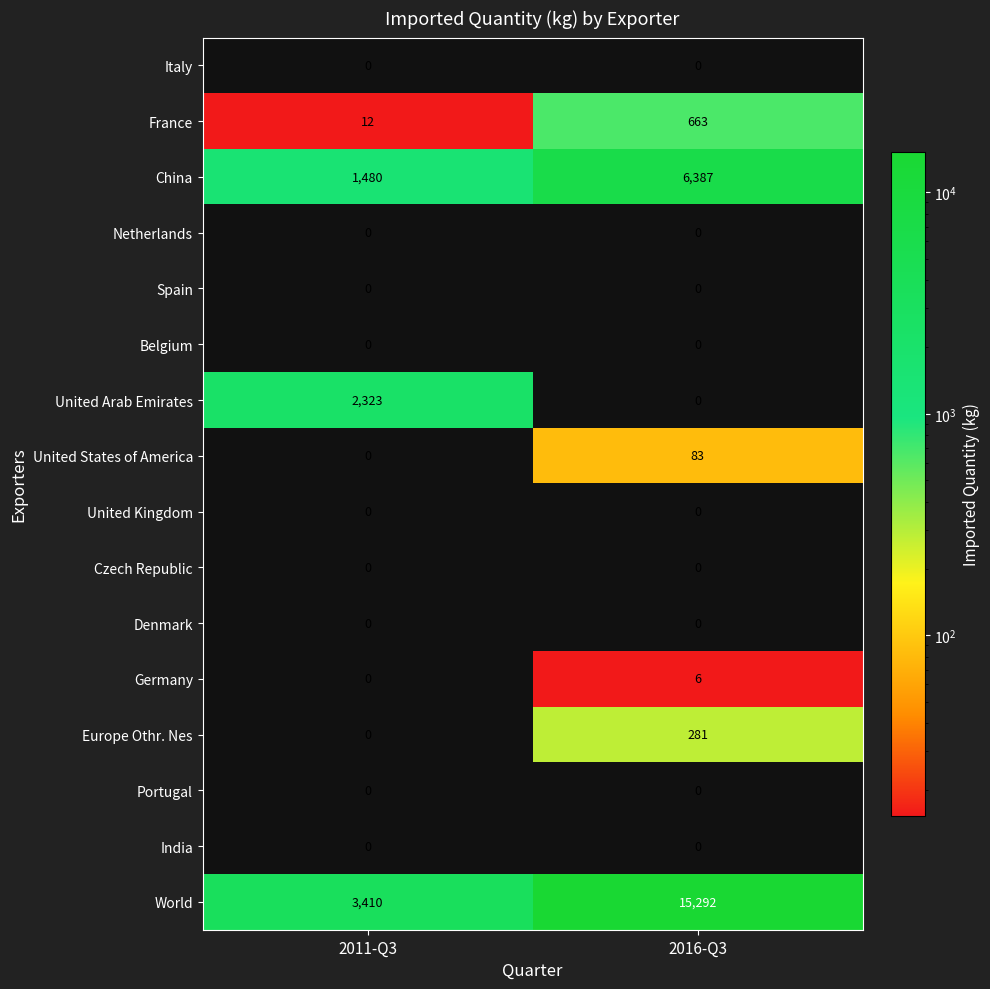

What is the approximate value of France at 2016-Q3, to the nearest 10?

660